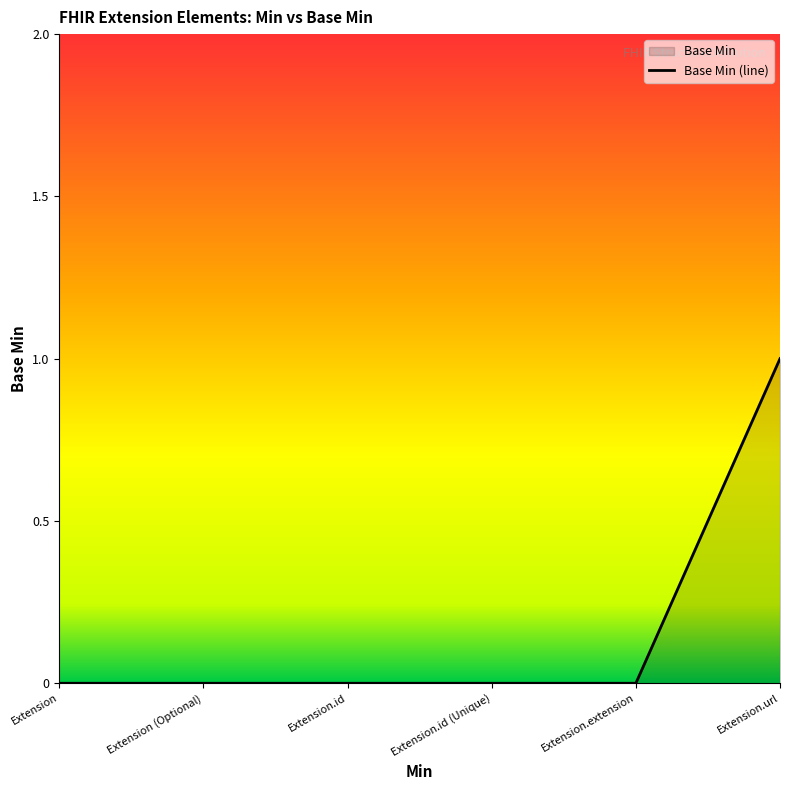

What is the label of the 2nd point from the right?

Extension.extension